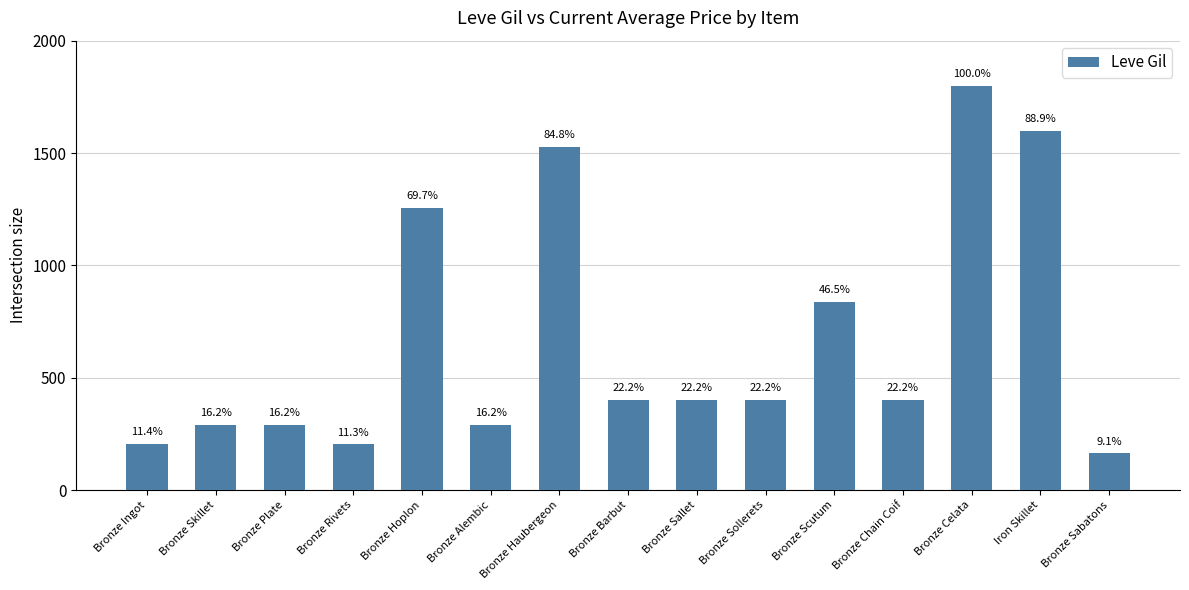

List the labels in order of value, largest first.

Bronze Celata, Iron Skillet, Bronze Haubergeon, Bronze Hoplon, Bronze Scutum, Bronze Barbut, Bronze Sallet, Bronze Sollerets, Bronze Chain Coif, Bronze Skillet, Bronze Plate, Bronze Alembic, Bronze Ingot, Bronze Rivets, Bronze Sabatons